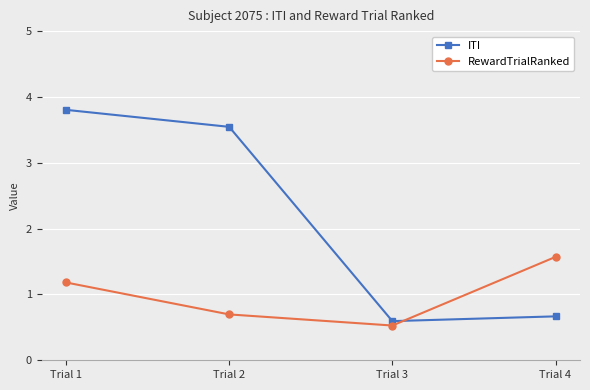

At which category does the chart reach its minimum across all series?

Trial 3